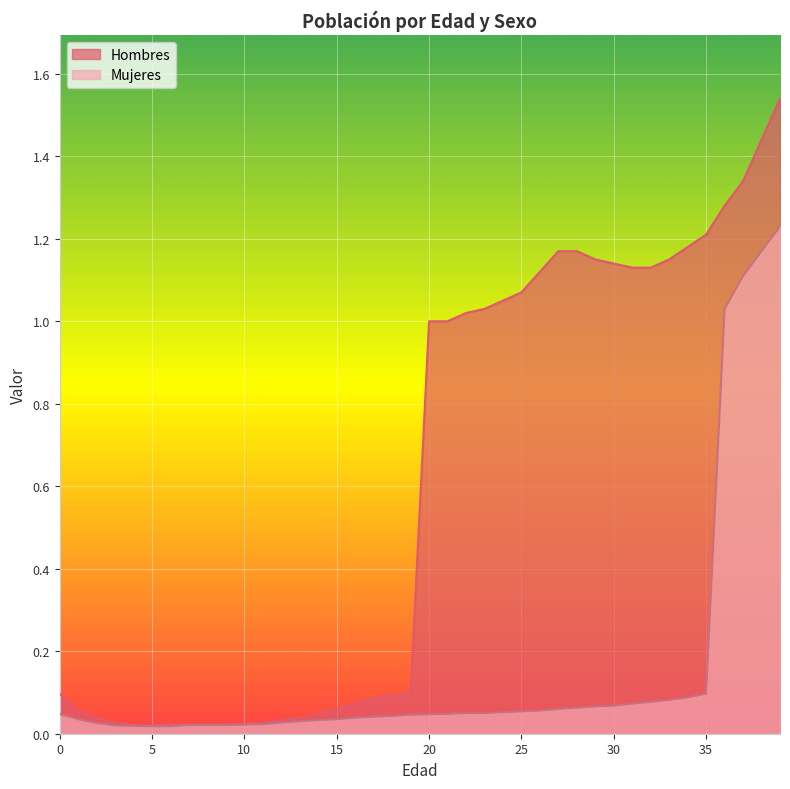

What is the sum of all Hombres values?

24.3